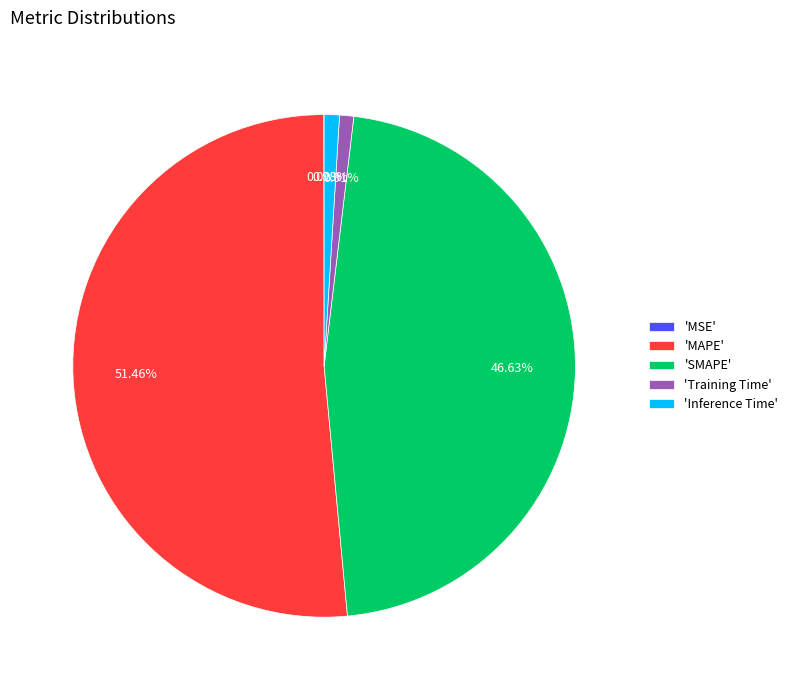

What is the largest slice in the pie chart?

'MAPE'